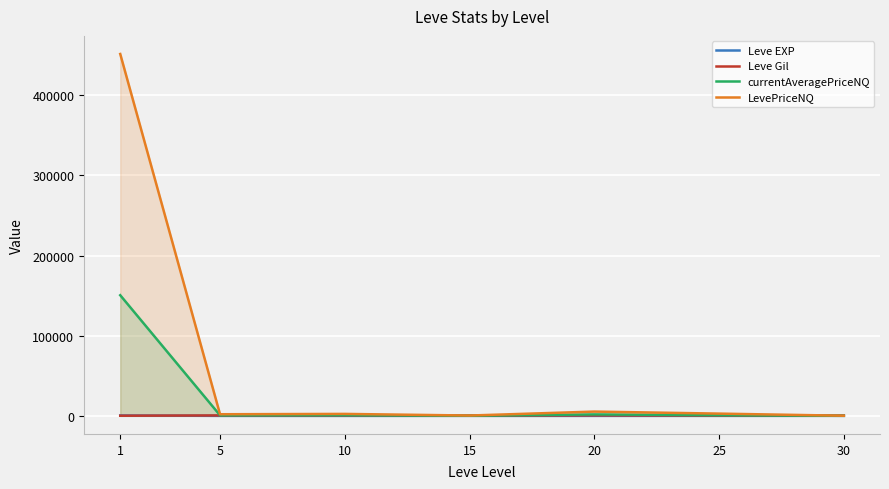

Rank the series at 1 from highest to lowest value.

LevePriceNQ, currentAveragePriceNQ, Leve EXP, Leve Gil